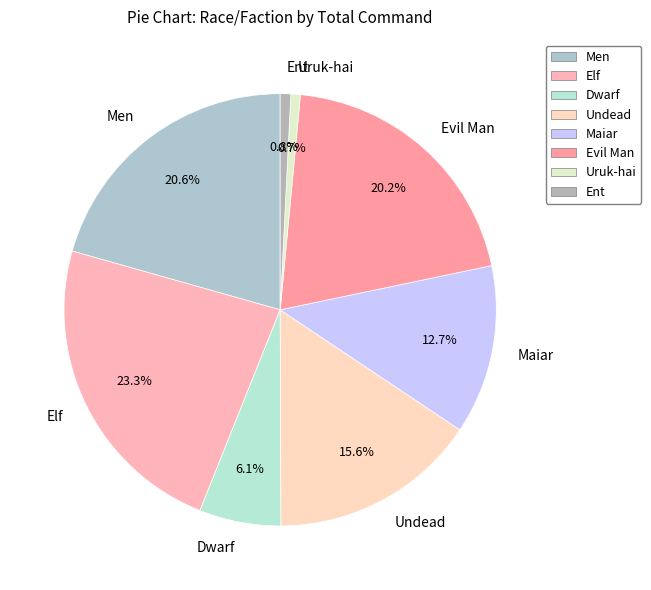

To the nearest percent, what is the difference between the largest and smallest slice percentages?

23%